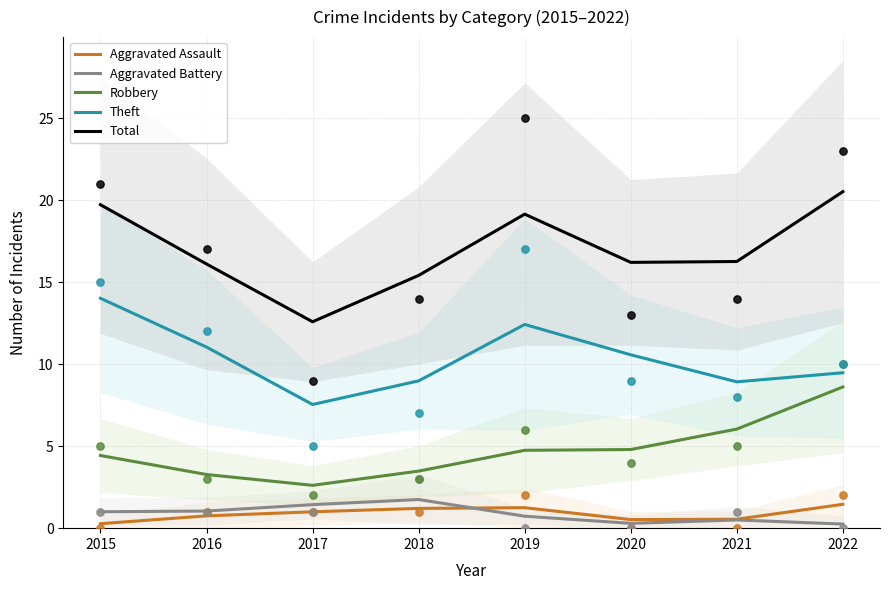

At which category is the sum across all series the highest?

2022